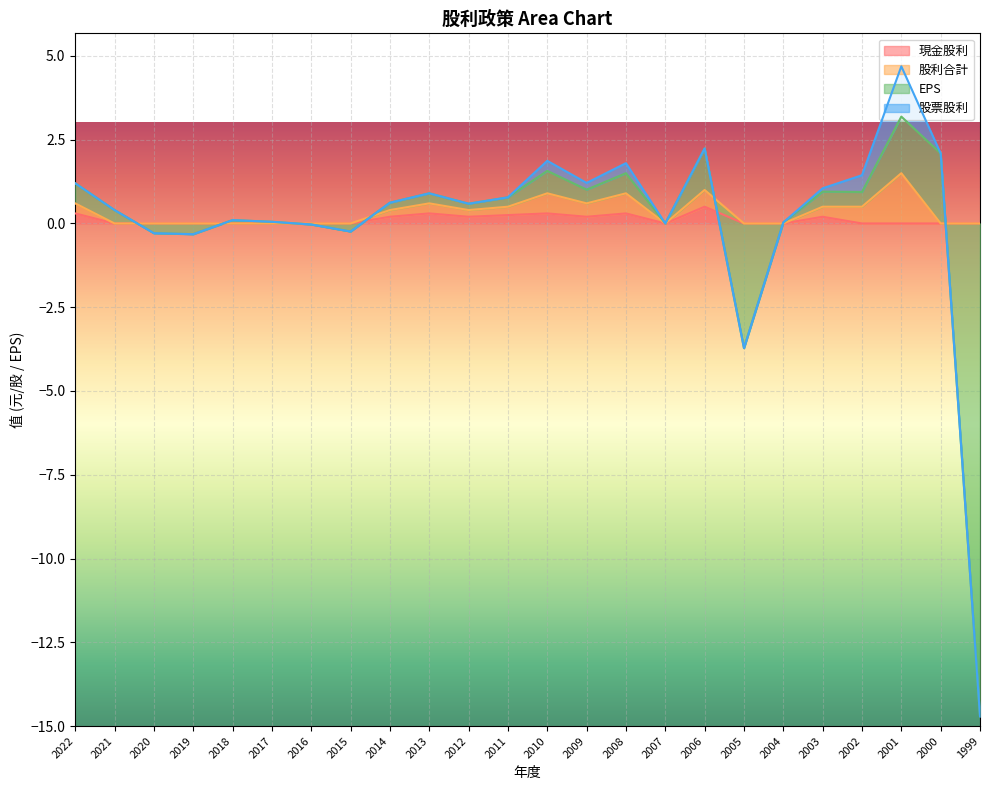

How many values in the EPS series are below 0?

6